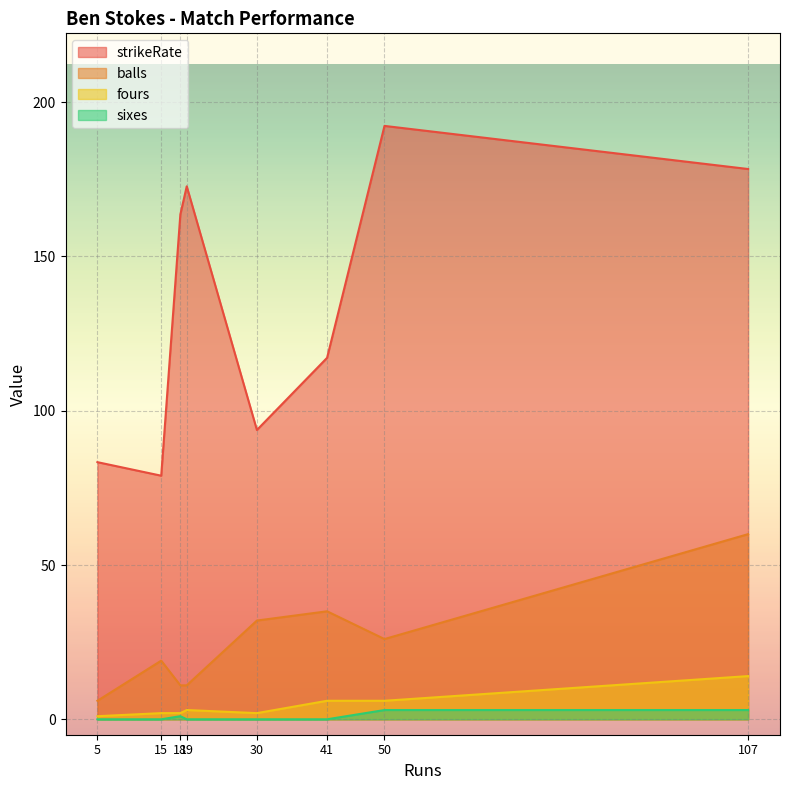

Between 41 and 15, which is larger?

41